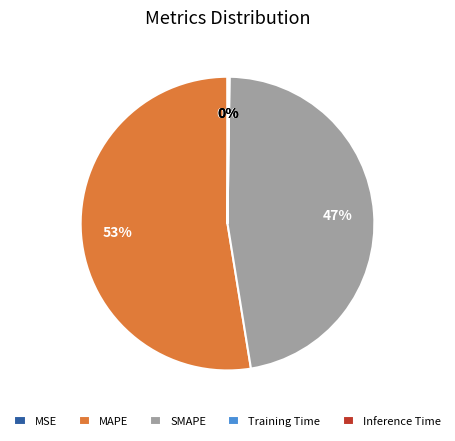

The MAPE slice represents 46% of the pie. True or false?

False